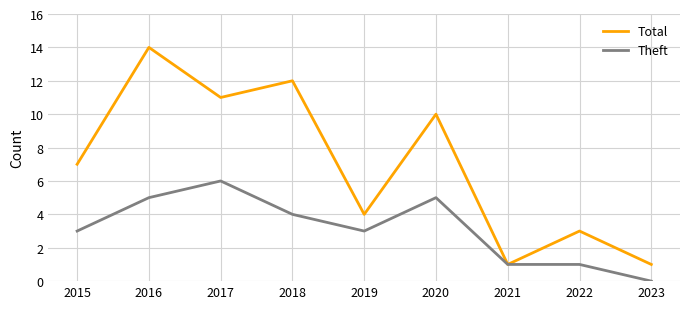

What is the highest value of the Total series?

14